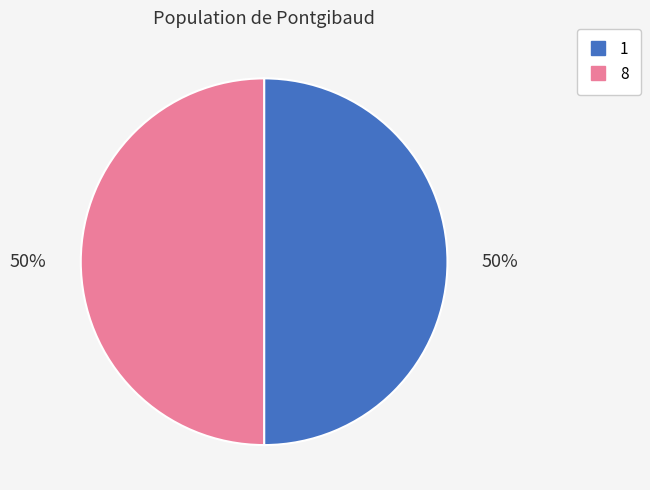

To the nearest percent, what percentage of the pie is 8?

50%